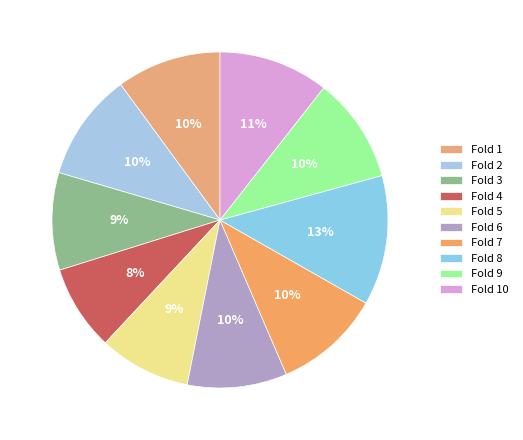

To the nearest percent, what is the average slice percentage?

10%